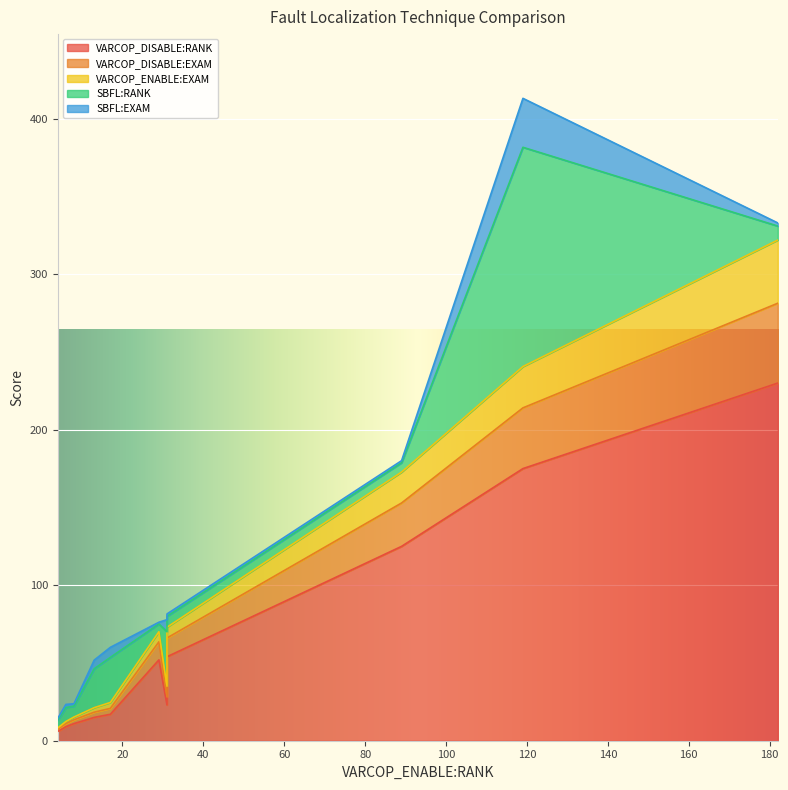

The value of SBFL:RANK at ID_80 is 51.9. True or false?

False